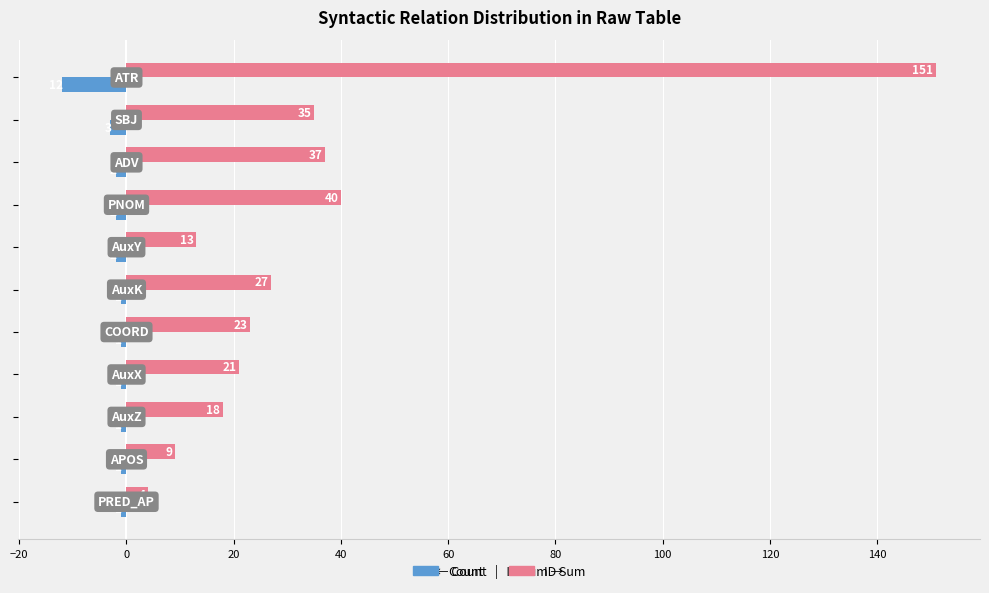

At how many categories does at least one series exceed 67?

1